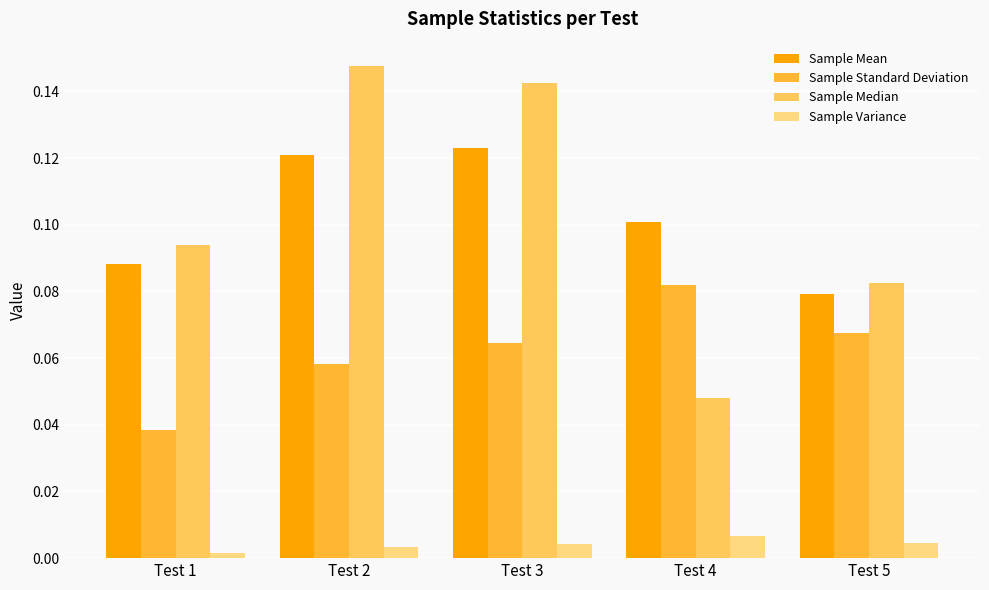

Which series has the widest spread of values?

Sample Median